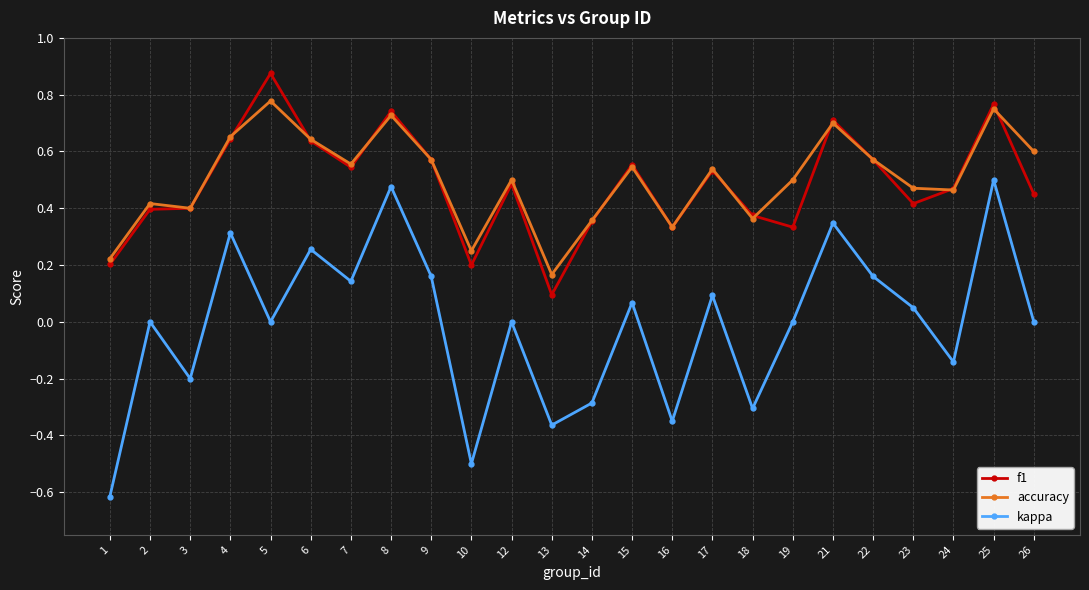

What is the total value across all series at 7?

1.2